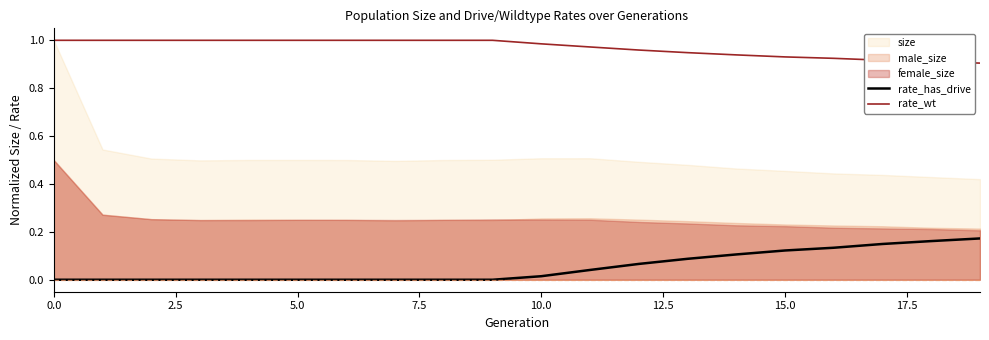

What is the highest value of the rate_wt series?

1.0